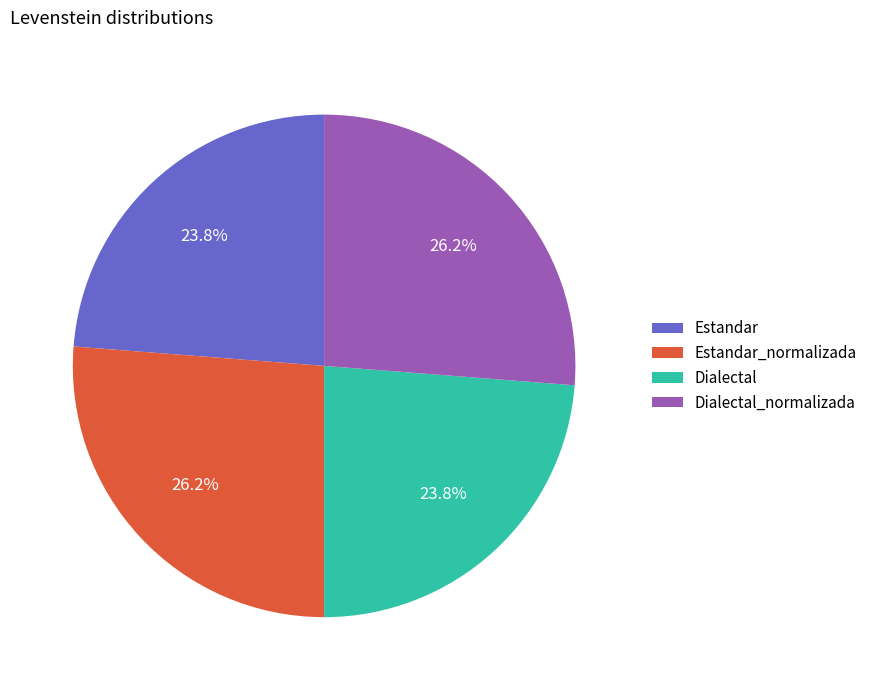

Is it true that Dialectal_normalizada is 26% of the pie?

True